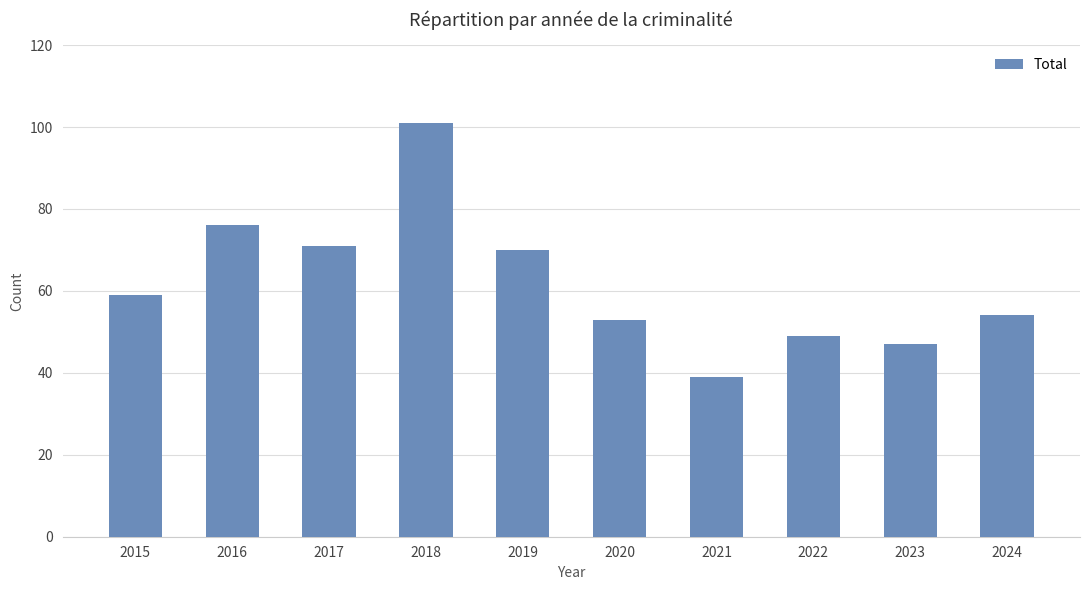

Between 2015 and 2020, which is larger?

2015